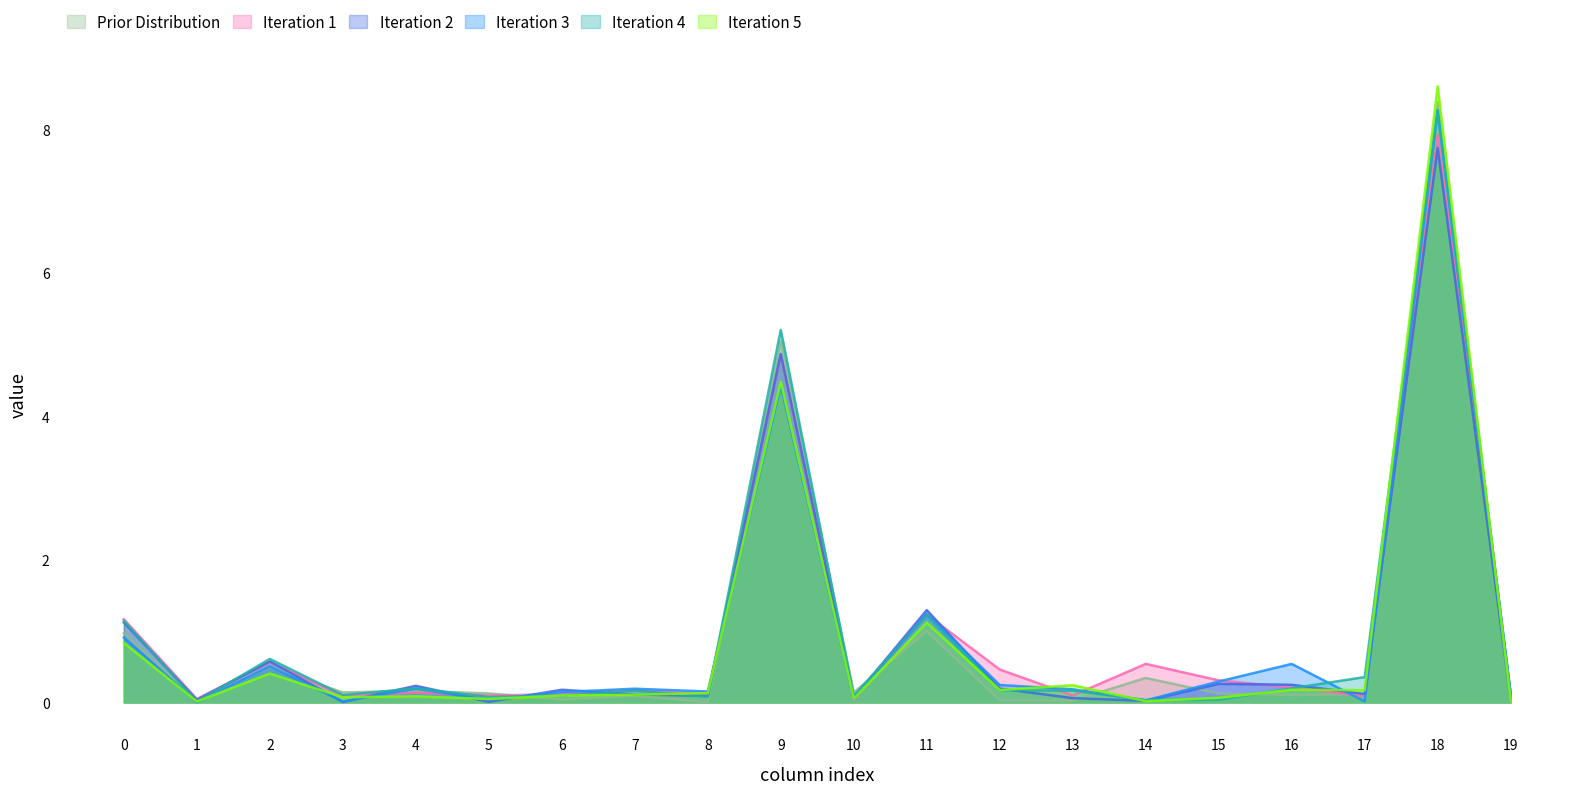

Reading left to right, extract all data points from this chart.

Row 0: 1.0	0.0	0.5	0.1	0.2	0.1	0.0	0.1	0.0	5.0	0.1	1.0	0.0	0.0	0.3	0.1	0.1	0.1	8.4	0.1
Row 1: 1.2	0.0	0.6	0.1	0.1	0.1	0.1	0.2	0.1	4.9	0.0	1.2	0.5	0.1	0.5	0.3	0.2	0.1	7.9	0.1
Row 2: 1.1	0.0	0.6	0.0	0.2	0.0	0.2	0.1	0.1	4.9	0.1	1.3	0.2	0.1	0.0	0.3	0.2	0.1	7.7	0.0
Row 3: 0.9	0.0	0.5	0.0	0.2	0.0	0.1	0.2	0.2	4.4	0.1	1.2	0.2	0.2	0.0	0.3	0.5	0.0	8.3	0.1
Row 4: 1.1	0.0	0.6	0.1	0.2	0.1	0.1	0.2	0.1	5.2	0.1	1.2	0.2	0.2	0.0	0.0	0.2	0.4	8.3	0.1
Row 5: 0.8	0.0	0.4	0.1	0.1	0.0	0.1	0.1	0.1	4.5	0.1	1.1	0.2	0.2	0.0	0.1	0.2	0.2	8.6	0.0